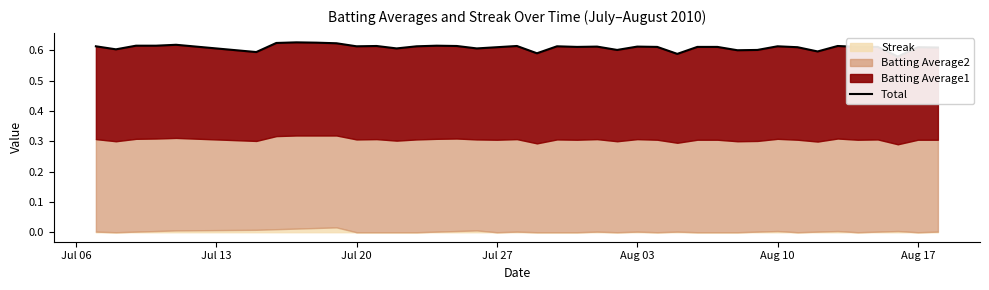

Is it true that the value at Jul 06 is 0.6?

True